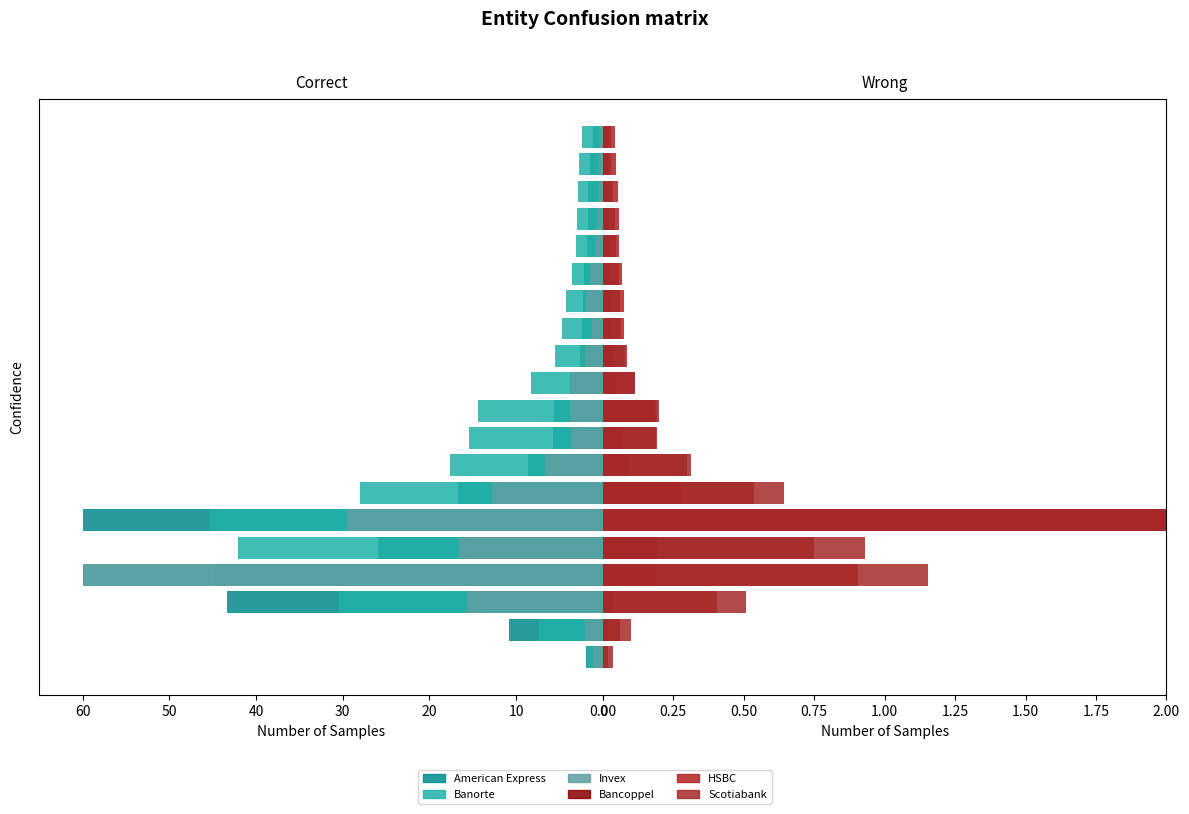

Which has a higher value, 17 or 20?

20